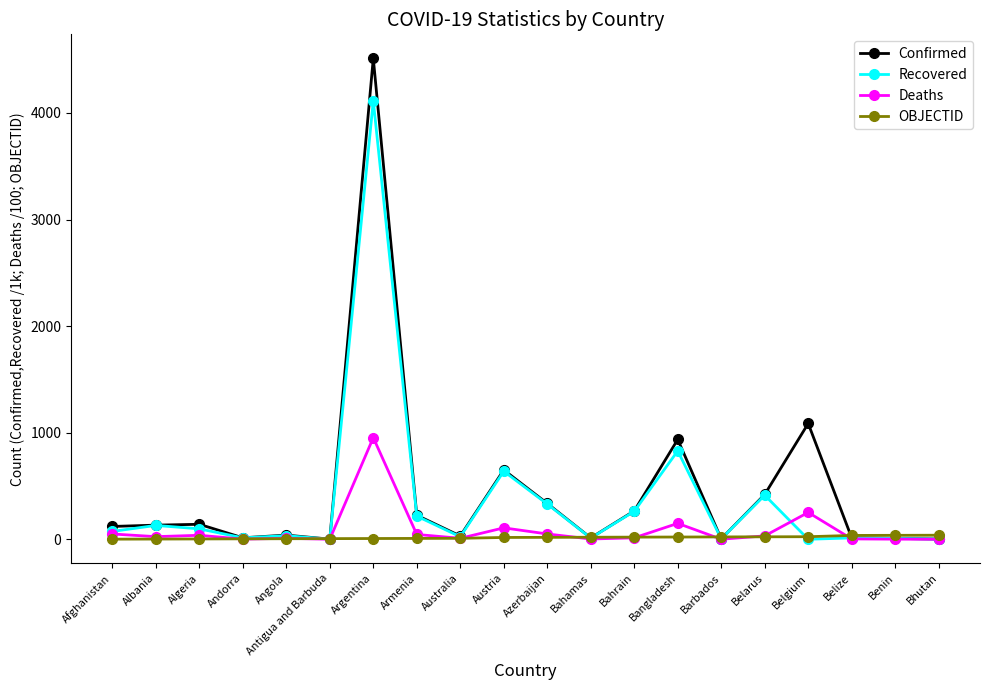

How many data points in OBJECTID are less than 18?

10